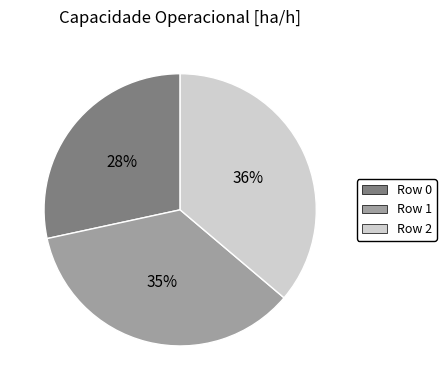

Is Row 0 the majority of the pie?

No